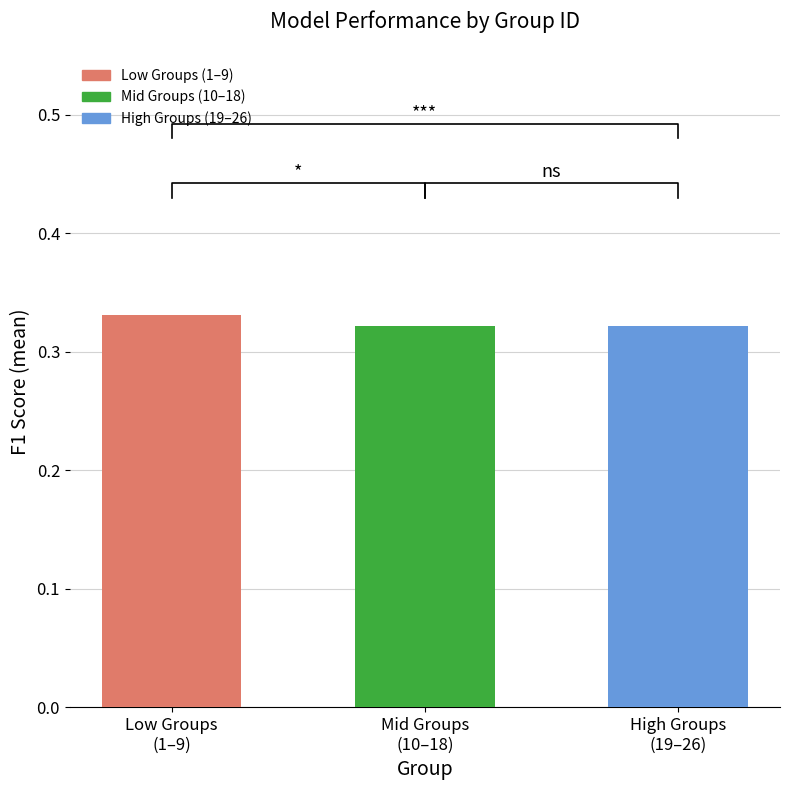

Are the bars grouped side by side (vs. stacked)?

No